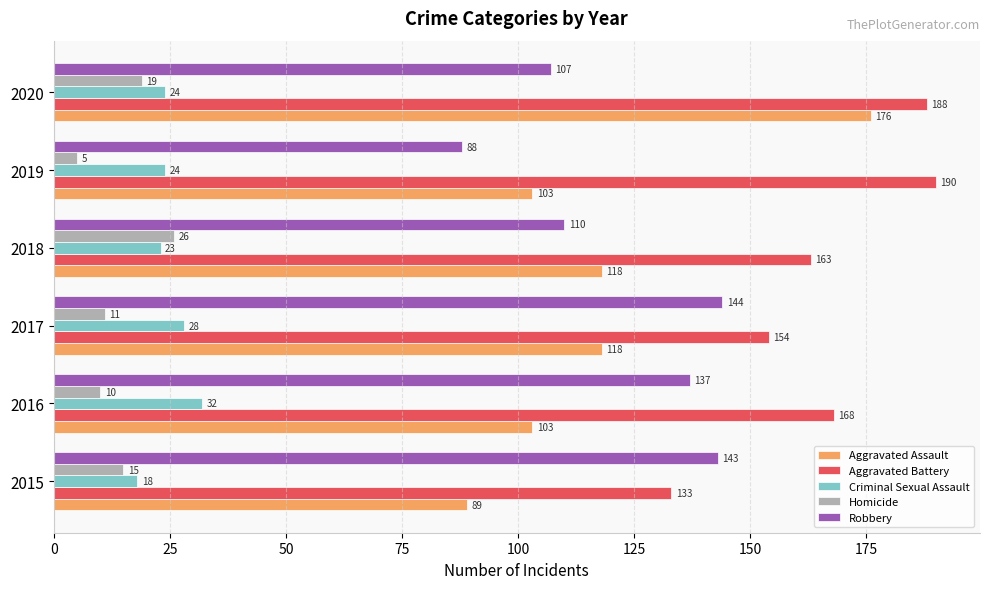

What is the difference between the highest and lowest values at 2018?

140